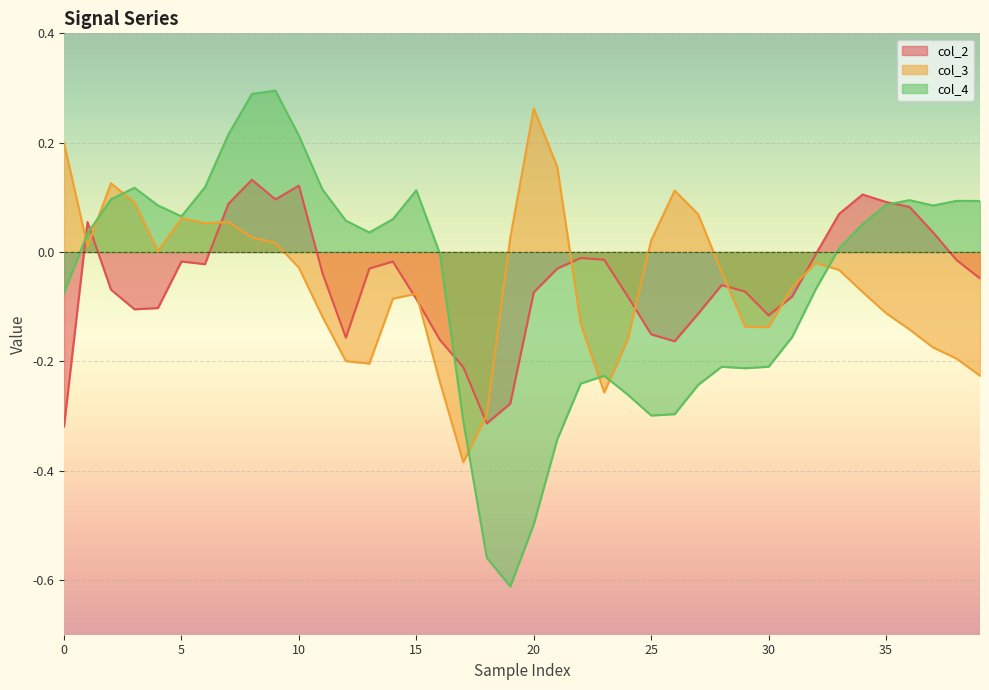

How many times do col_4 and col_2 cross each other?

4